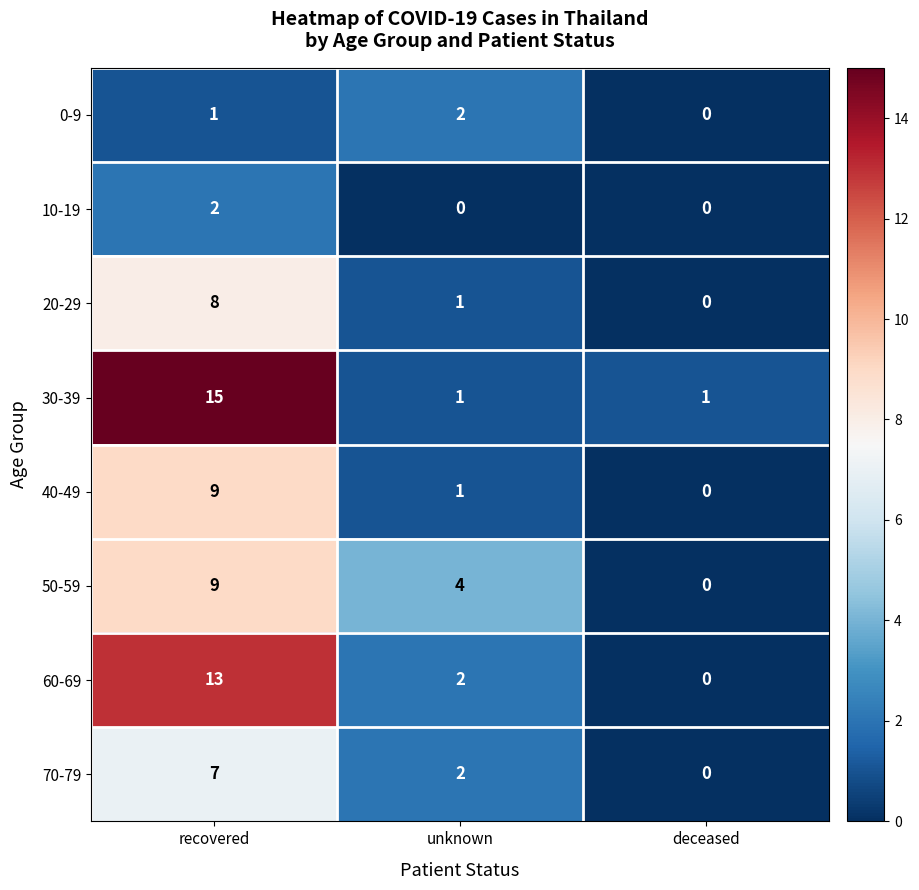

Reading right to left, extract all data points from this chart.

0-9: 0	2	1
10-19: 0	0	2
20-29: 0	1	8
30-39: 1	1	15
40-49: 0	1	9
50-59: 0	4	9
60-69: 0	2	13
70-79: 0	2	7